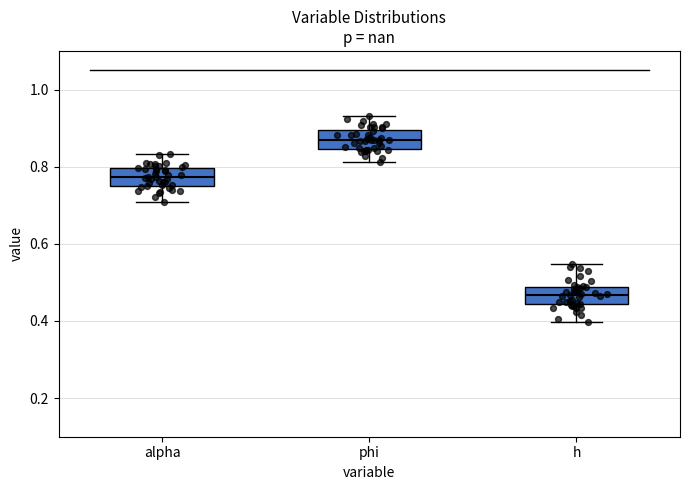

Which box's median line is the highest?

phi